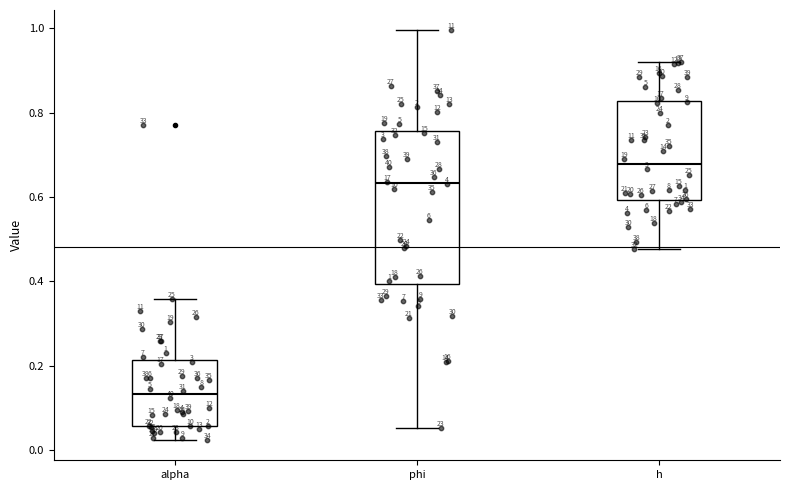

Which box's median line is the highest?

h